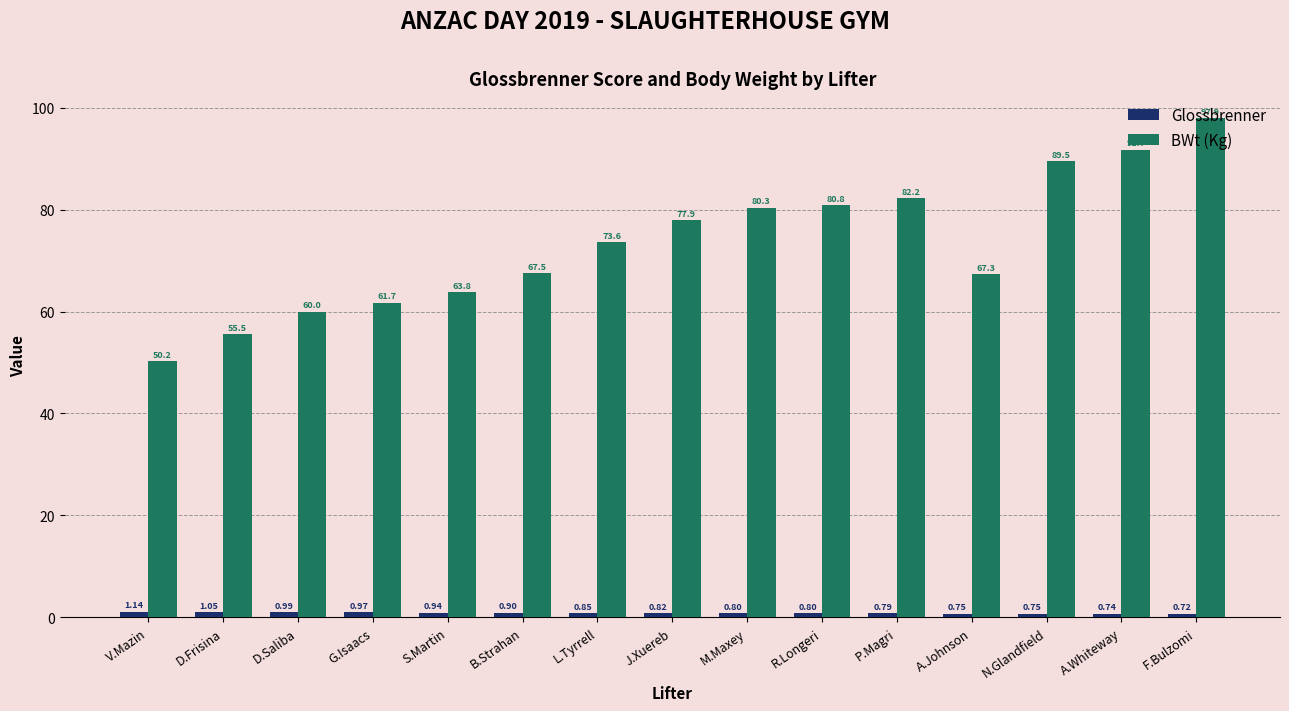

At which category is the sum across all series the highest?

F.Bulzomi